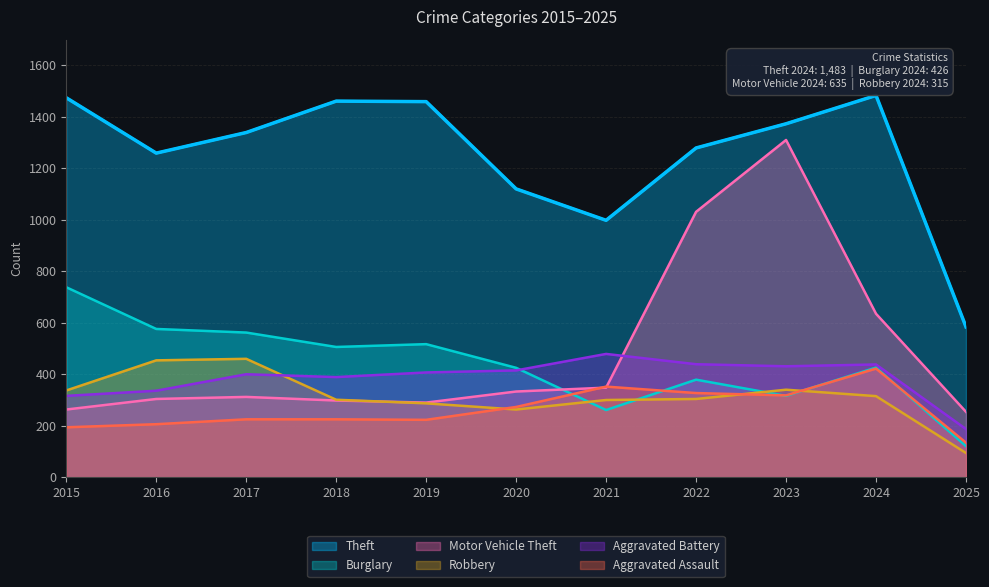

Reading right to left, what are all the values shown in this chart?

Theft: 584	1483	1373	1279	998	1120	1459	1461	1339	1259	1474
Burglary: 121	426	316	379	261	425	517	506	562	576	738
Motor Vehicle Theft: 254	635	1310	1031	348	333	290	298	312	304	263
Robbery: 94	315	340	304	300	263	287	301	460	454	337
Aggravated Battery: 187	438	431	439	479	415	407	389	400	336	316
Aggravated Assault: 134	422	318	327	352	273	223	225	225	206	194